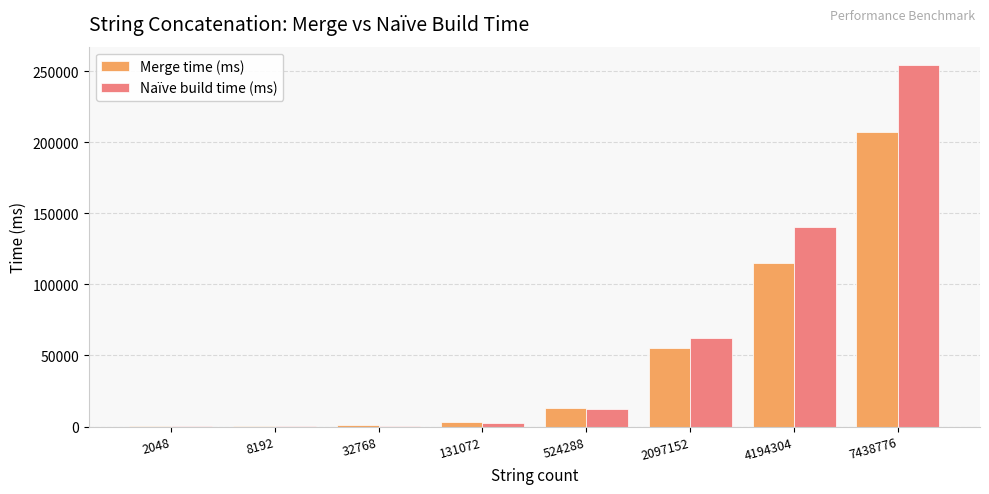

Between 524288 and 2097152, which series saw the biggest shift?

Naïve build time (ms)